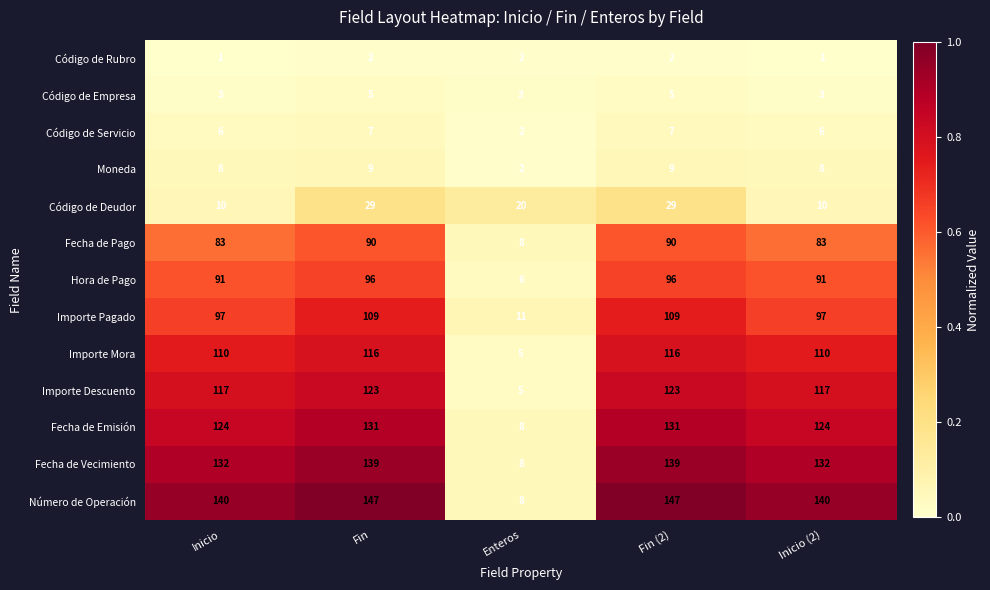

Which series has the largest range (max minus min)?

Número de Operación